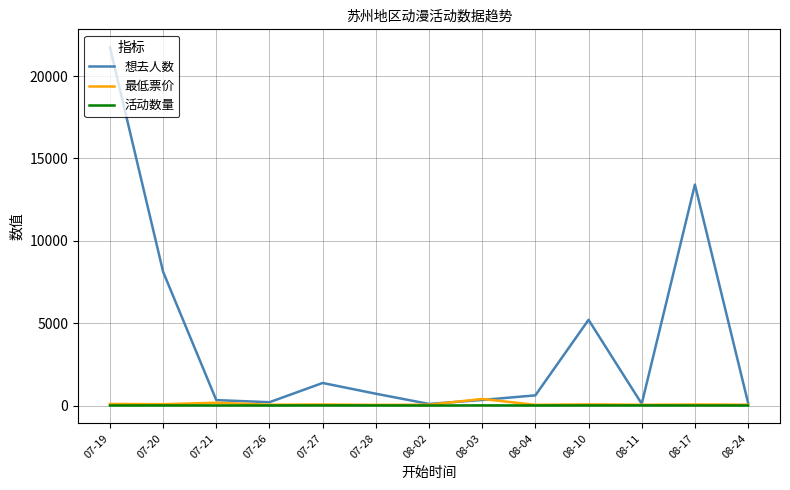

How many lines are shown in the chart?

3